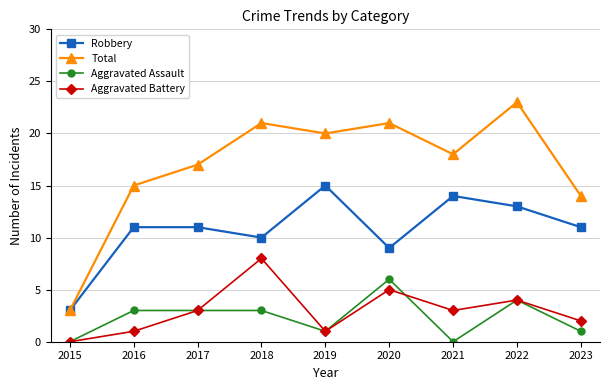

How many distinct data groups are displayed?

4